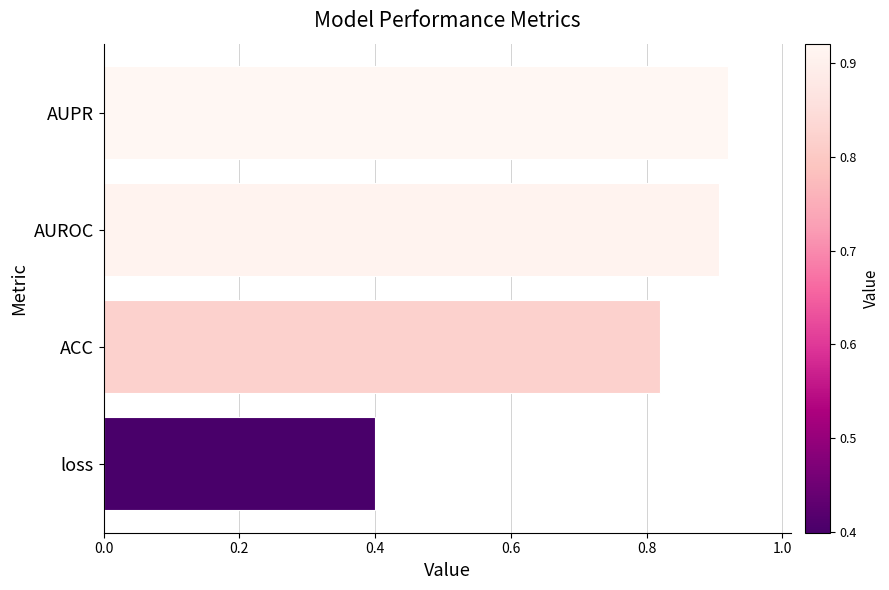

What is the sum of all values?

3.0